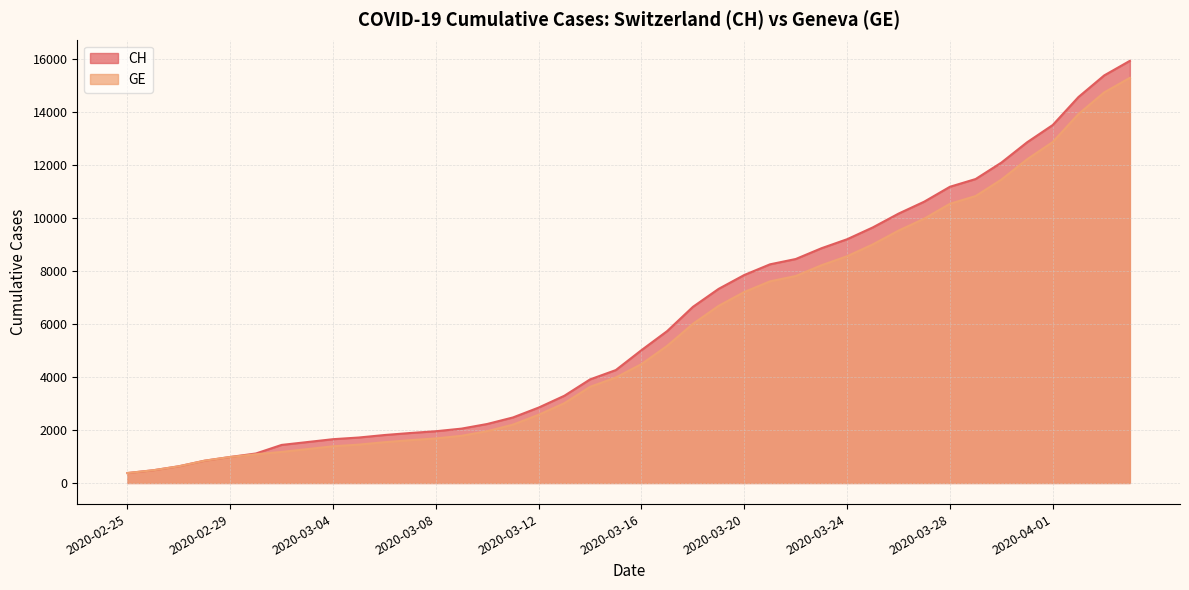

Between 2020-03-04 and 2020-03-13, which is larger?

2020-03-13